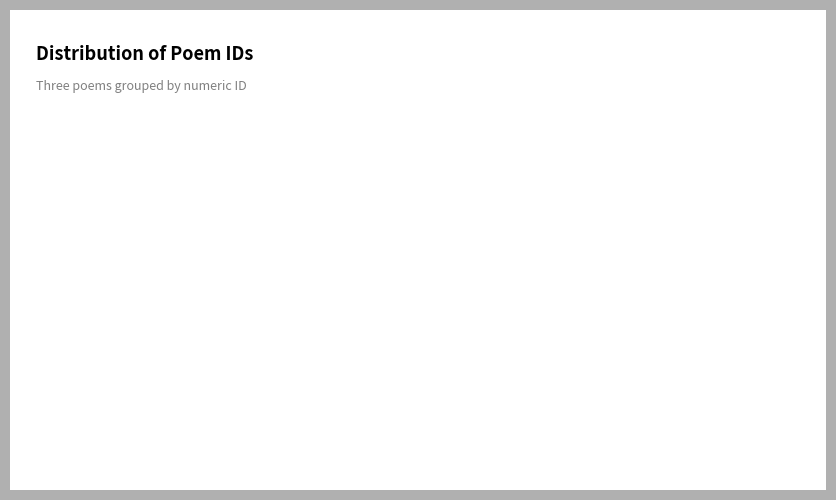

Count the number of slices in the pie.

3